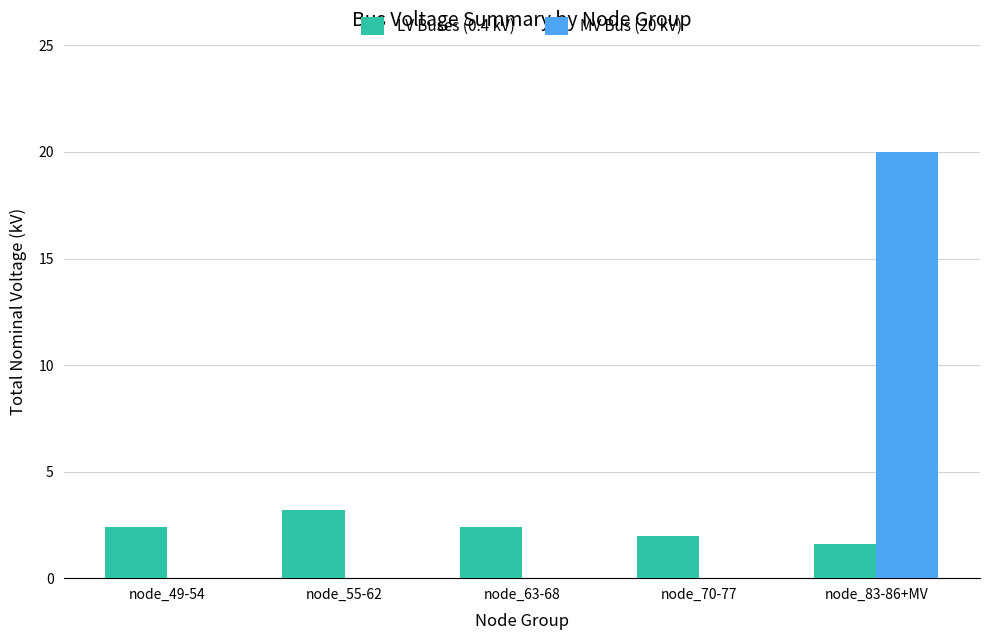

What is the total value across all series at node_63-68?

2.4